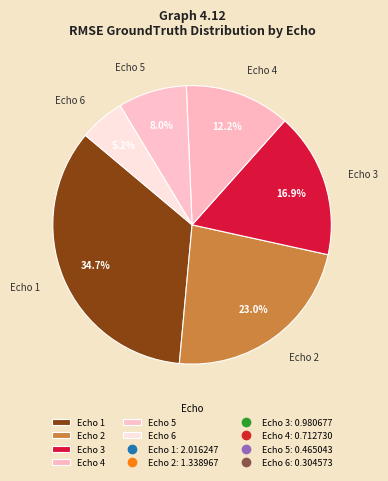

Is there any slice that represents more than half of the pie?

No